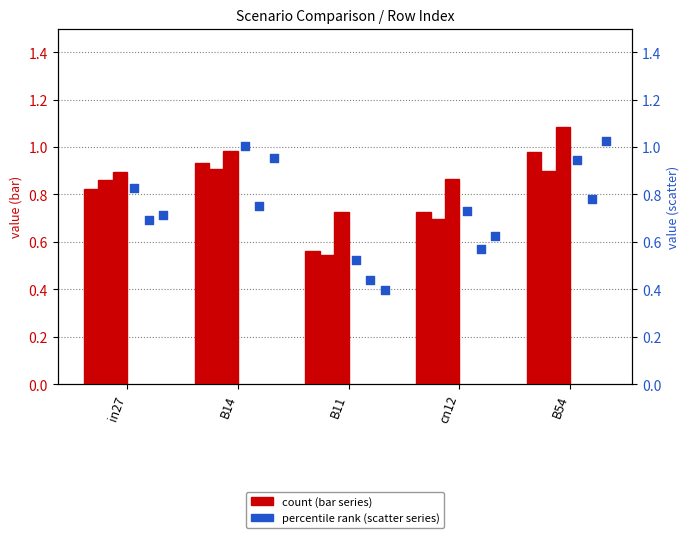

Is the value of job552_scenario2_1097 at in27 greater than the value of job550_scenario0_1095 at B11?

Yes